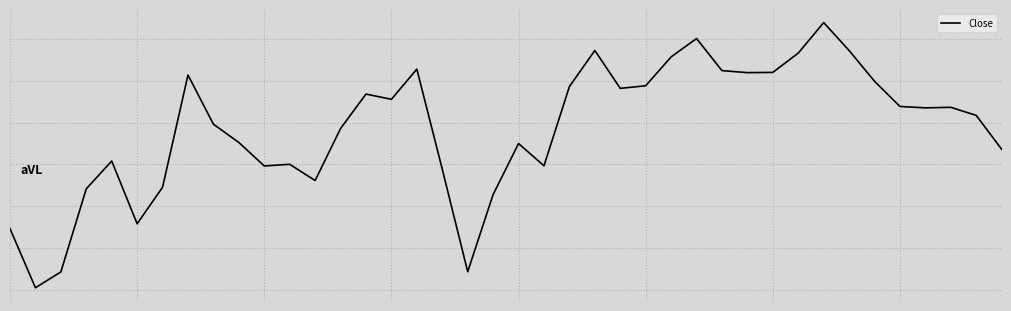

At which label does the data first exceed 0?

3